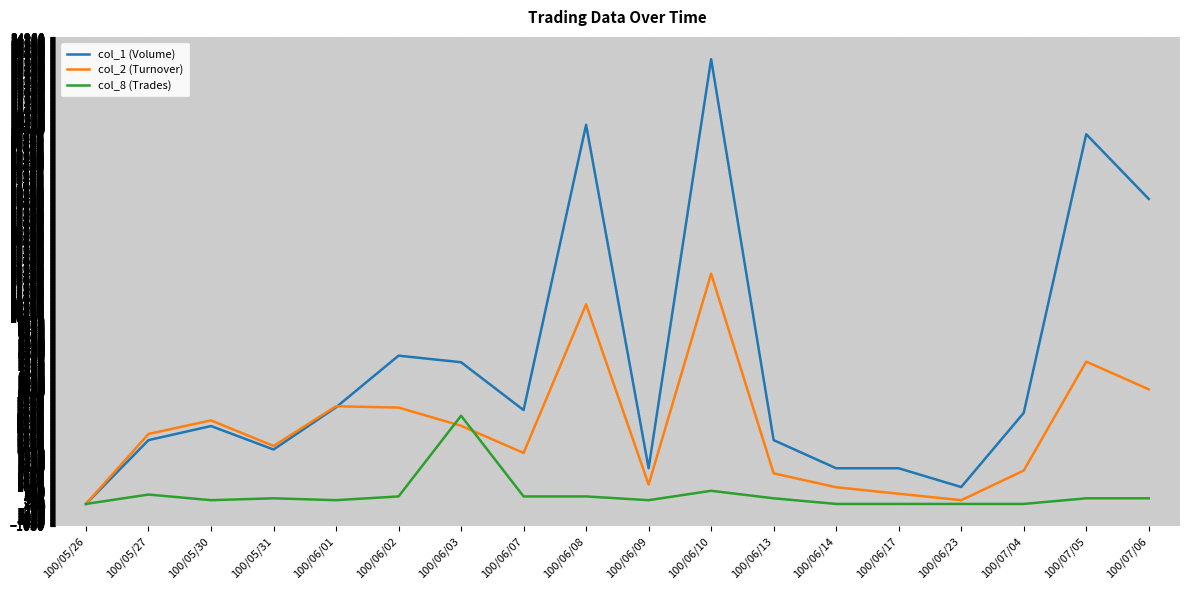

What are all the series names shown in the legend?

col_1 (Volume), col_2 (Turnover), col_8 (Trades)